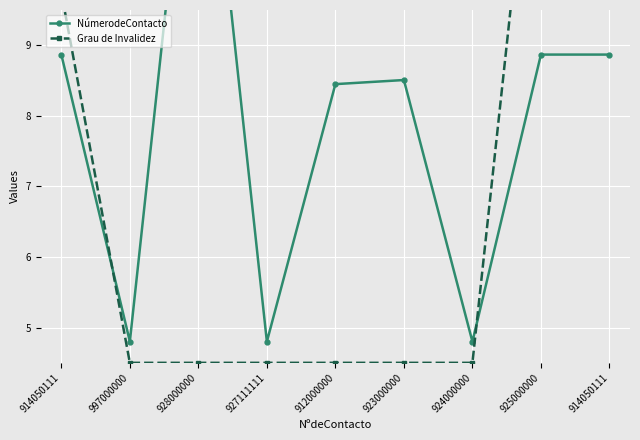

True or false: Grau de Invalidez and NúmerodeContacto intersect in this chart.

True